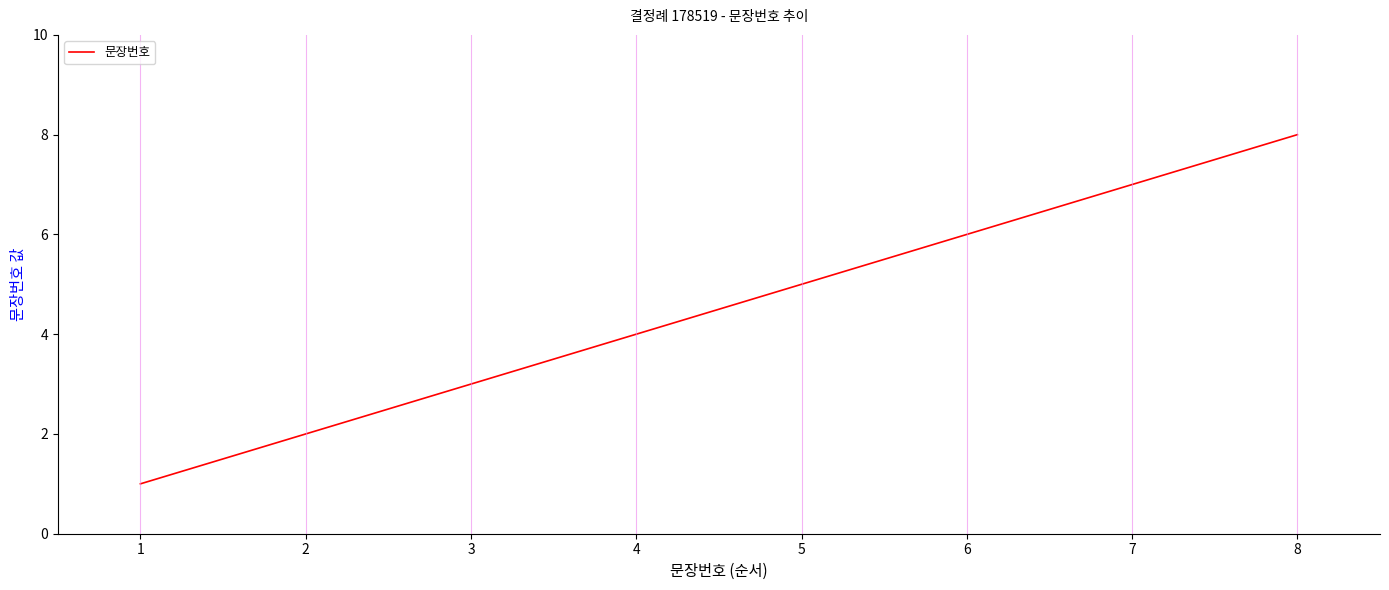

What value does the data have at 2?

2